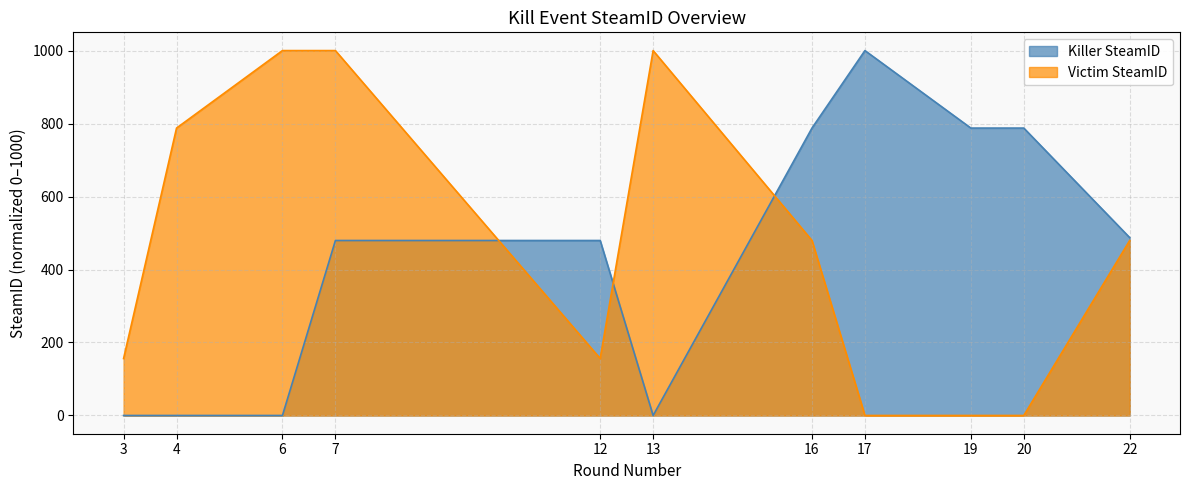

In Killer SteamID, how many points are higher than both neighbors (excluding endpoints)?

1